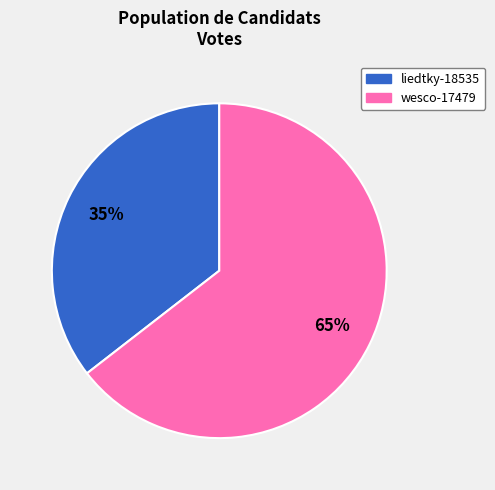

Which slice is the largest?

wesco-17479